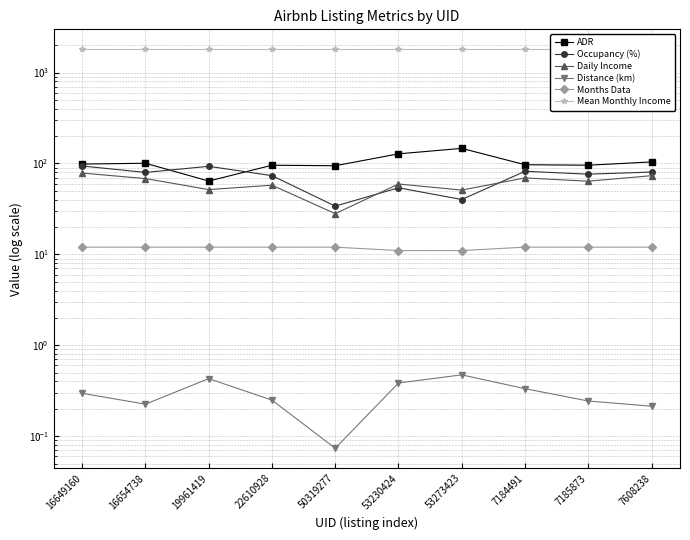

True or false: Months Data has more than 2 interior local peaks.

False